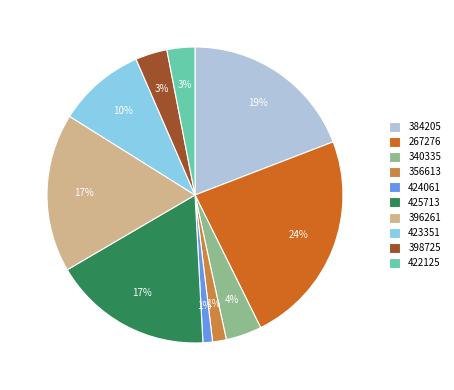

Is the sum of 384205 and 340335 greater than half?

No